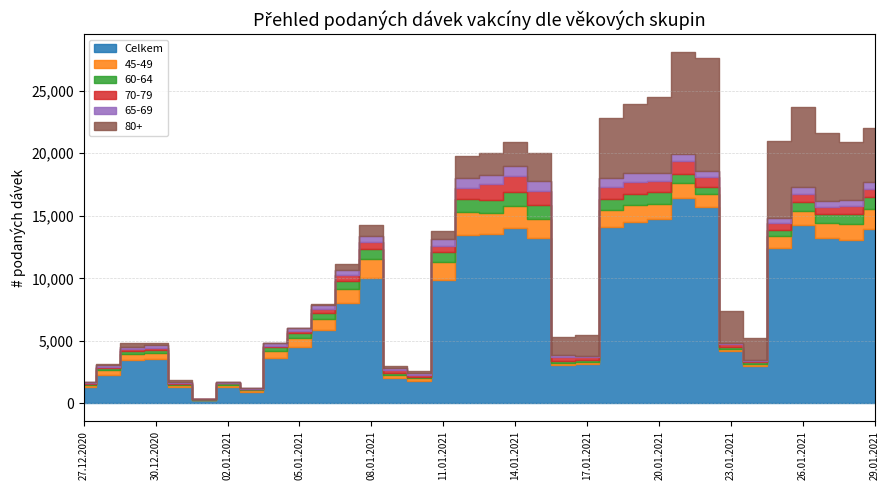

At how many categories does at least one series exceed 4900?

18